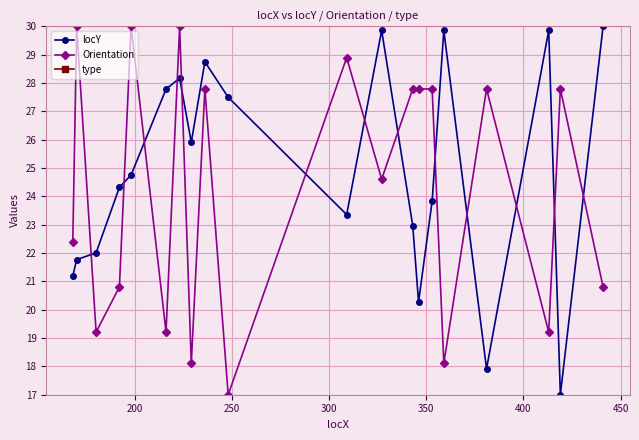

What is the maximum value shown in the chart?

30.0